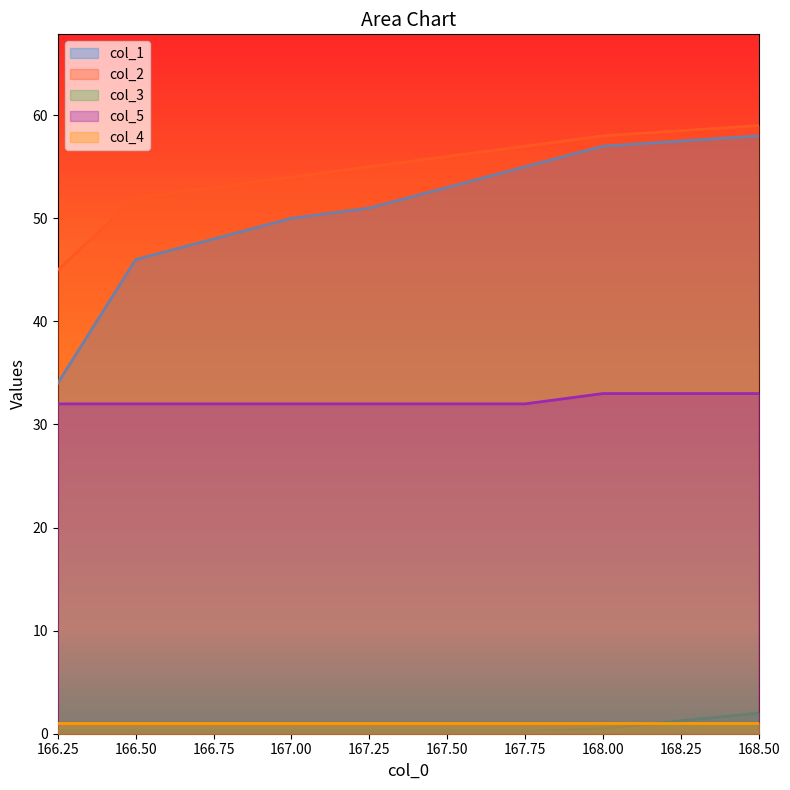

Which has a higher value, 166.75 or 166.25?

166.75